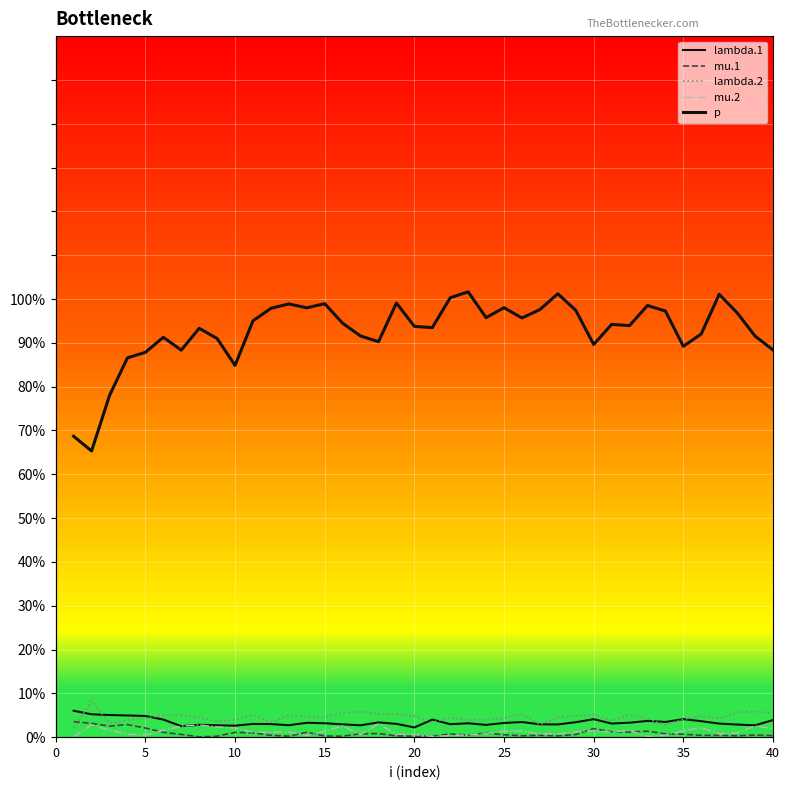

True or false: mu.1 has a value of 0.0 at 35.

False